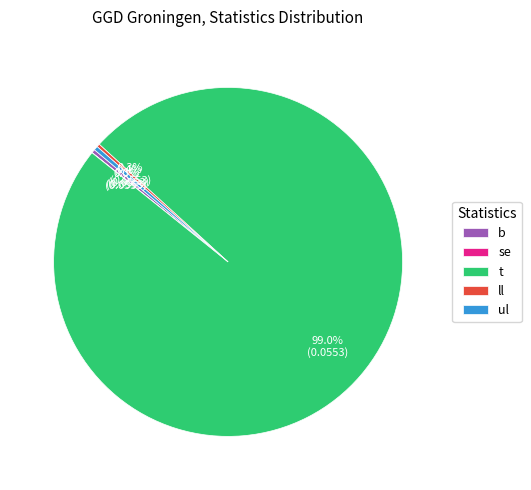

What is the largest slice in the pie chart?

t